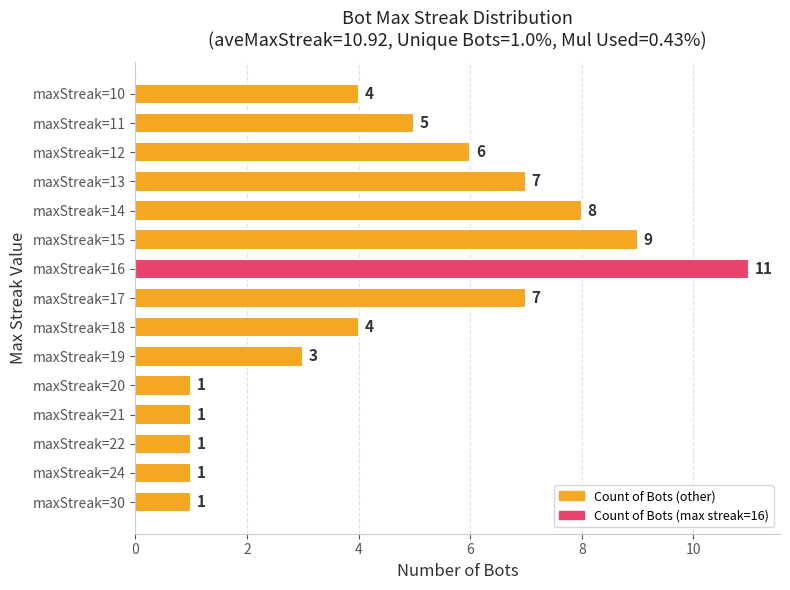

Is it true that the value at maxStreak=21 is 0?

False